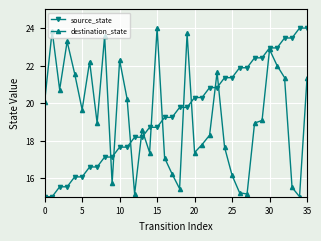

What is the value of the source_state point at the 1st from the left?

15.0